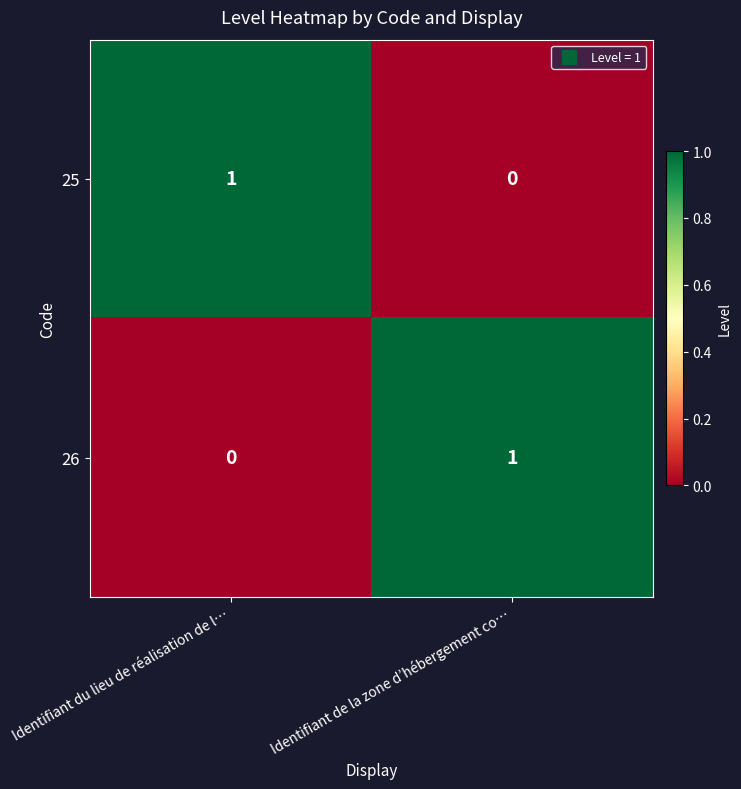

Where is 26 nearest to the value 0?

Identifiant du lieu de réalisation de l…